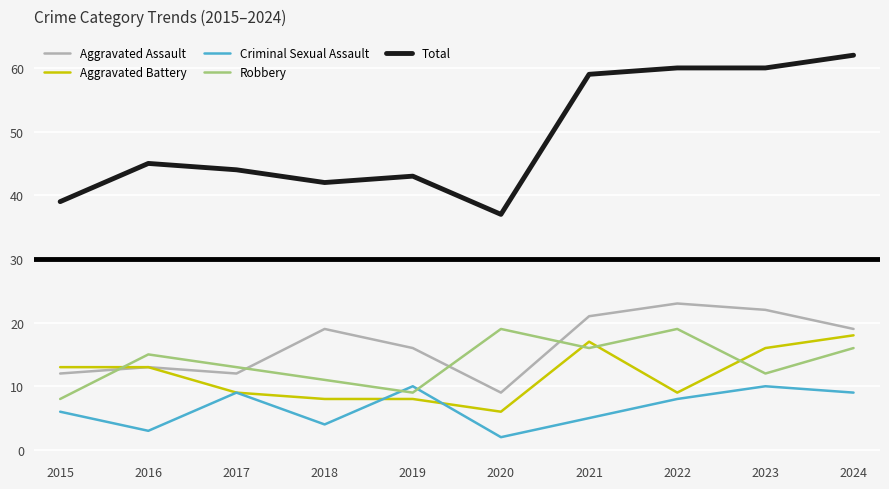

True or false: Robbery has a value of 23 at 2016.

False